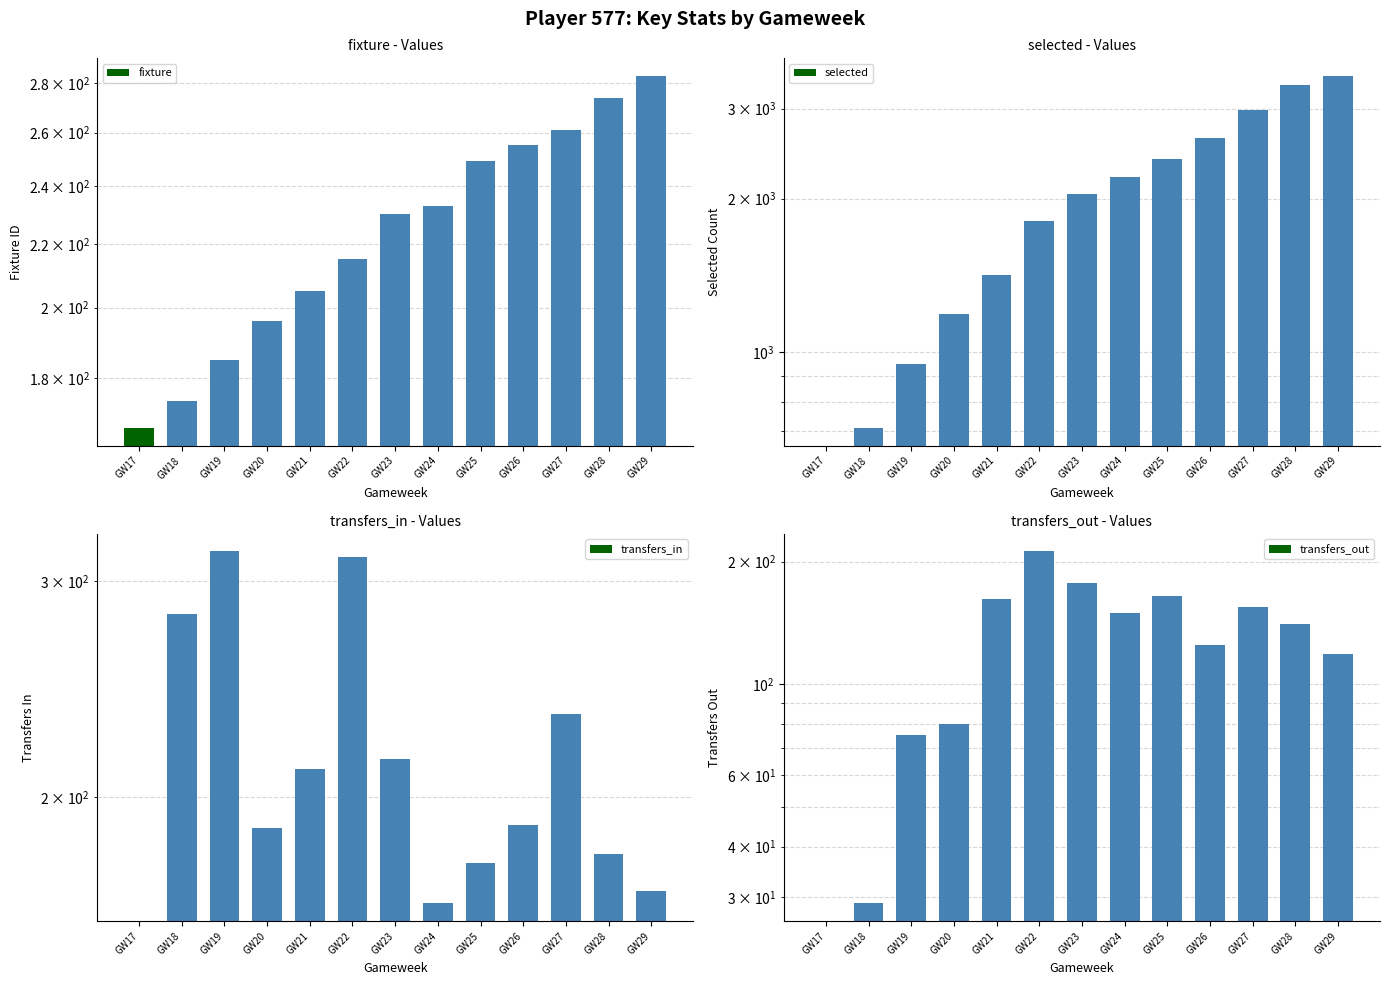

Reading left to right, extract all data points from this chart.

fixture: GW17=167	GW18=174	GW19=185	GW20=196	GW21=205	GW22=215	GW23=230	GW24=233	GW25=249	GW26=255	GW27=261	GW28=274	GW29=283
selected: GW17=0	GW18=711	GW19=950	GW20=1186	GW21=1416	GW22=1804	GW23=2042	GW24=2206	GW25=2394	GW26=2630	GW27=2987	GW28=3335	GW29=3475
transfers_in: GW17=0	GW18=282	GW19=317	GW20=189	GW21=211	GW22=314	GW23=215	GW24=164	GW25=177	GW26=190	GW27=234	GW28=180	GW29=168
transfers_out: GW17=0	GW18=29	GW19=75	GW20=80	GW21=162	GW22=212	GW23=177	GW24=150	GW25=165	GW26=125	GW27=155	GW28=141	GW29=119